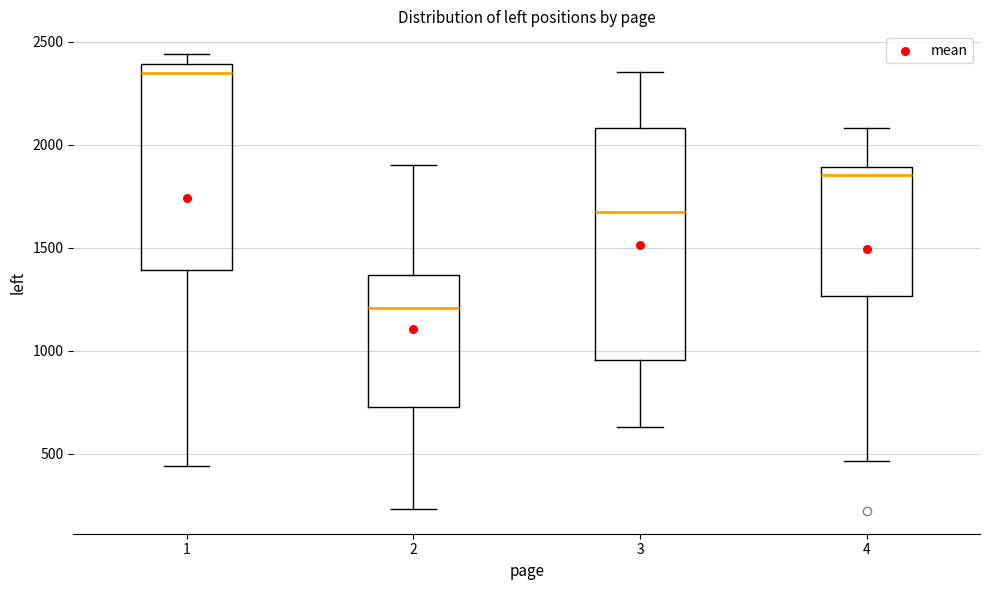

Reading left to right, read every box against the y-axis: the position of its median line, the range the box covers, and the ends of its whiskers. The values are not printed on the chart, so give them approximately, as read against the axis.

1: median 2350, box 1400 to 2400, whiskers 450 to 2450
2: median 1200, box 750 to 1350, whiskers 250 to 1900
3: median 1650, box 950 to 2100, whiskers 650 to 2350
4: median 1850, box 1250 to 1900, whiskers 450 to 2100